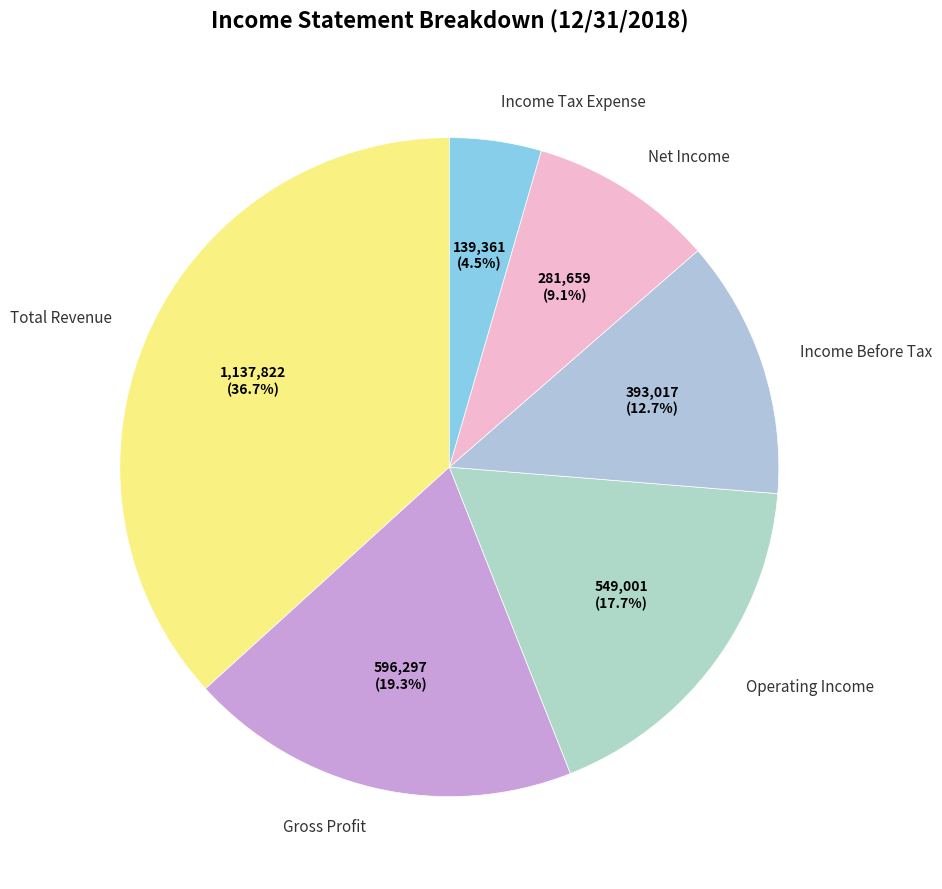

Count the number of slices in the pie.

6